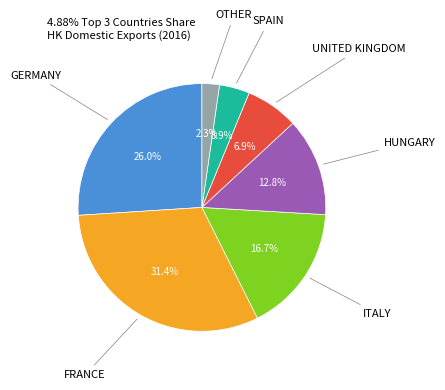

Count the number of slices in the pie.

7